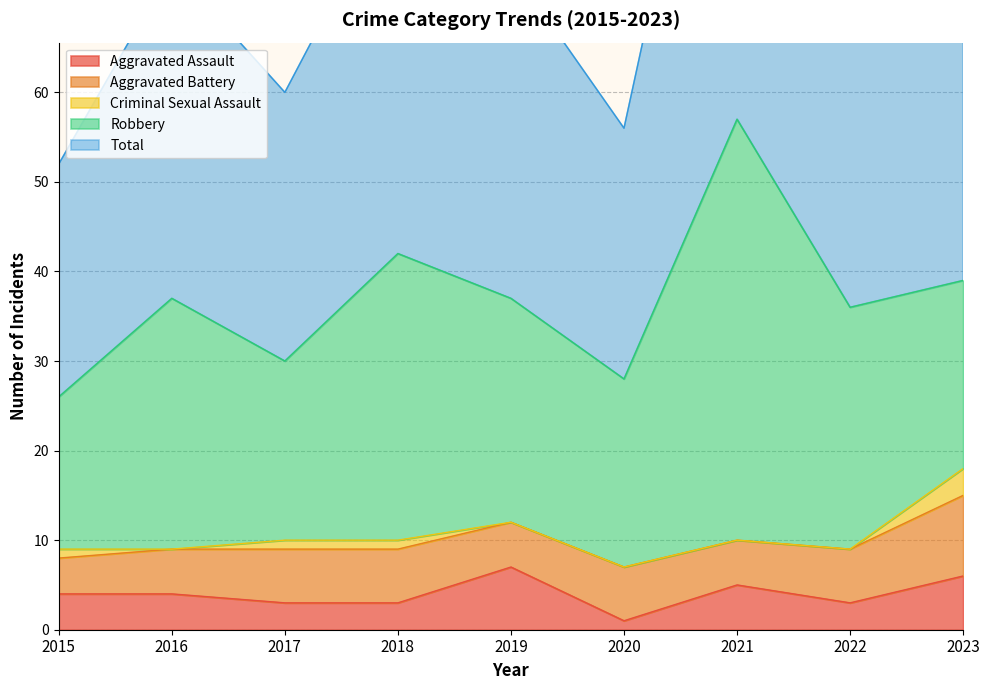

What is the value of the Total point at the 4th from the left?

42